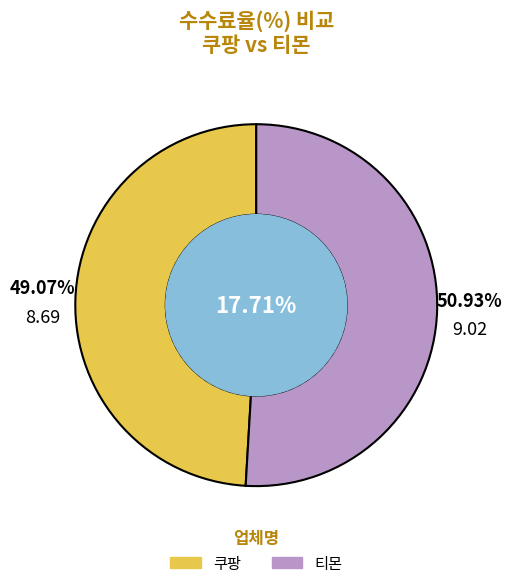

How many slices are in this pie chart?

2